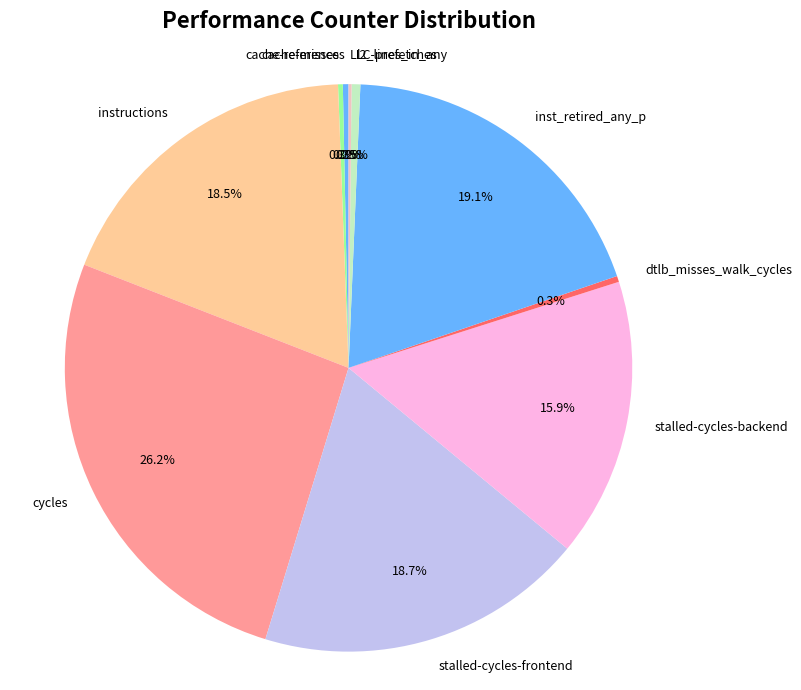

What is the largest slice in the pie chart?

cycles